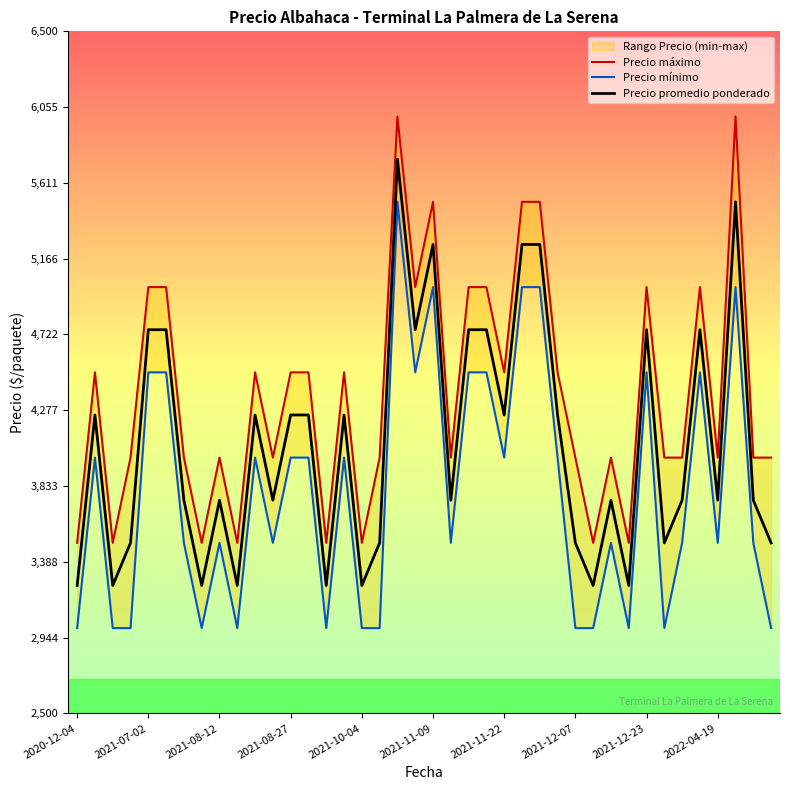

What is the value of the Precio minimo point at the 16th from the left?

4000